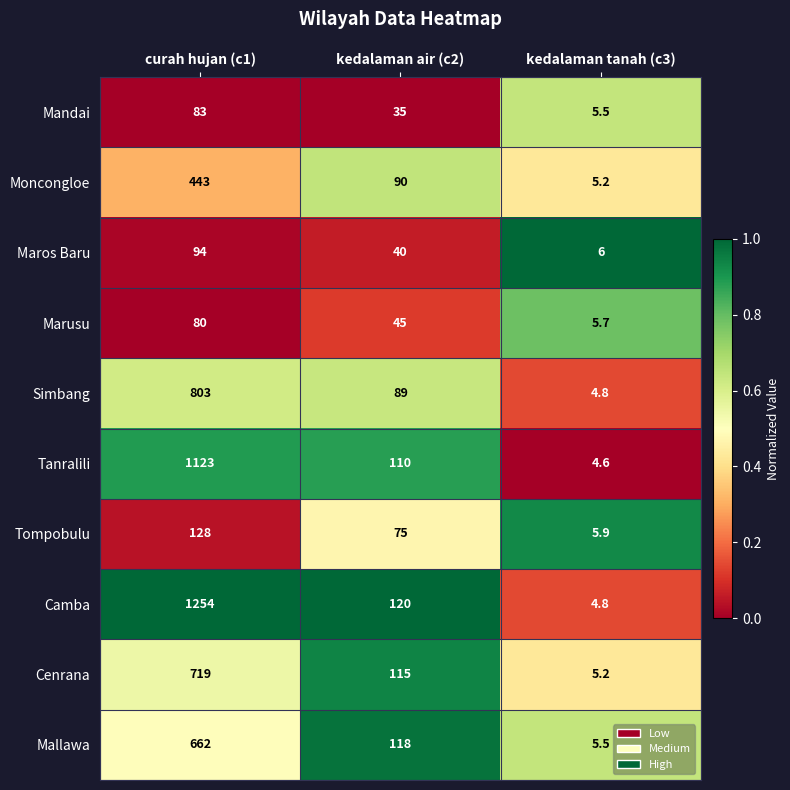

What is the minimum value for Moncongloe?

5.2